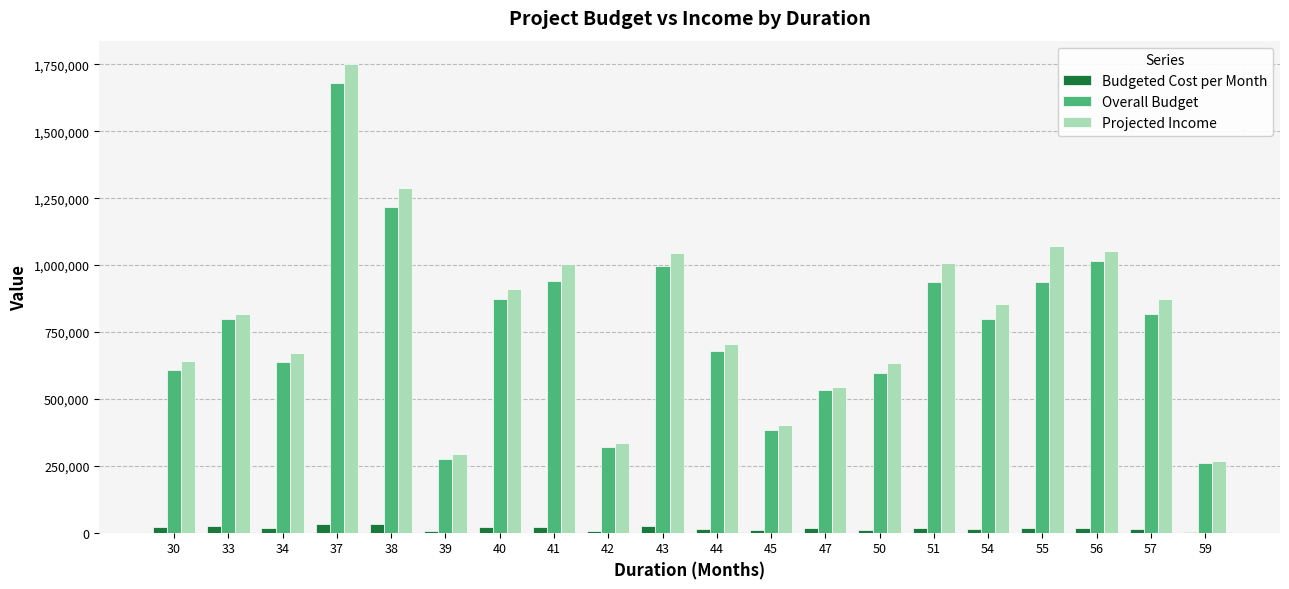

Which series changed the most between 40 and 54?

Overall Budget